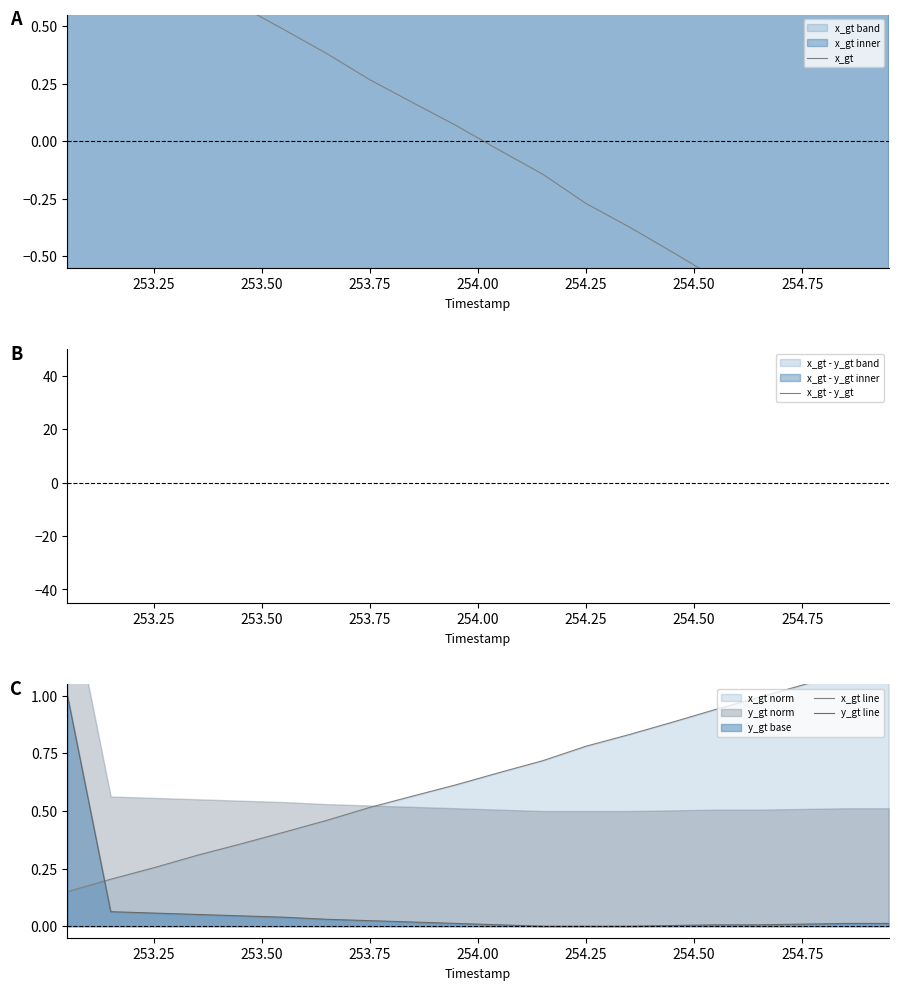

How many lines are shown in the chart?

4